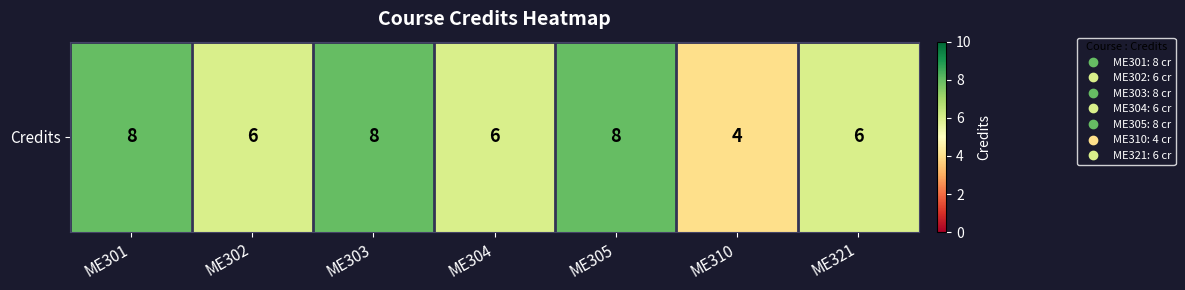

Reading right to left, extract all data points from this chart.

6	4	8	6	8	6	8